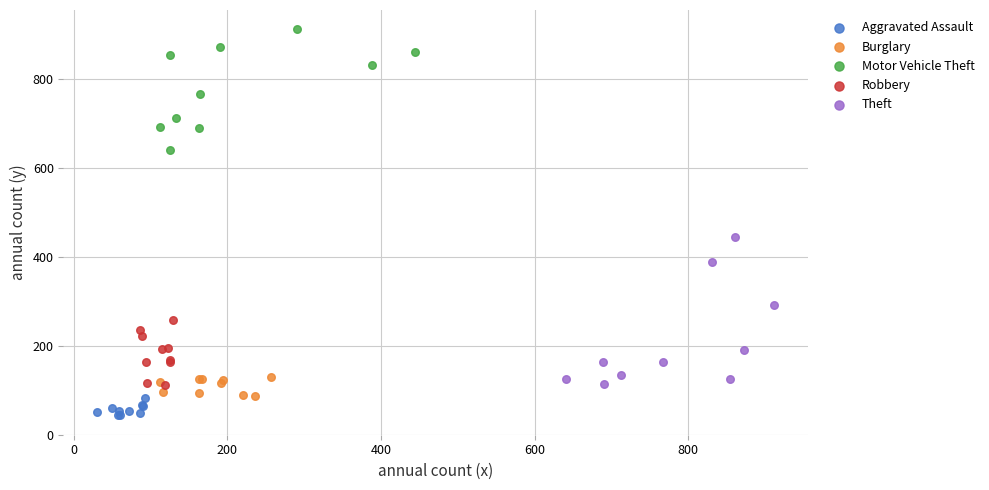

Which series reaches the minimum Y coordinate?

Aggravated Assault